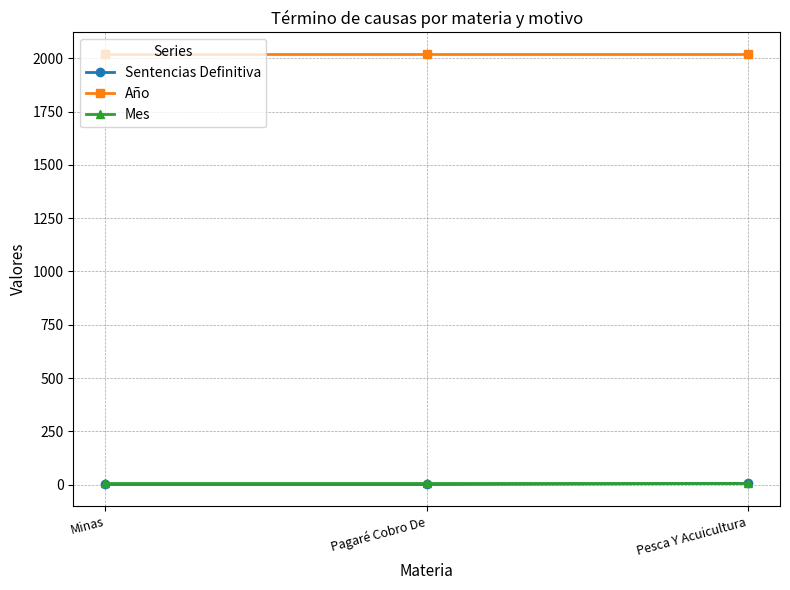

Is the value of Año at Pesca Y Acuicultura greater than the value of Mes at Pesca Y Acuicultura?

Yes